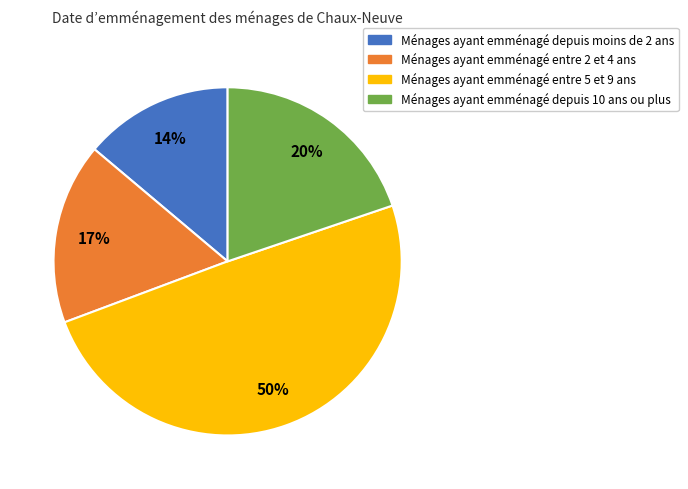

Is there any slice that represents more than half of the pie?

No